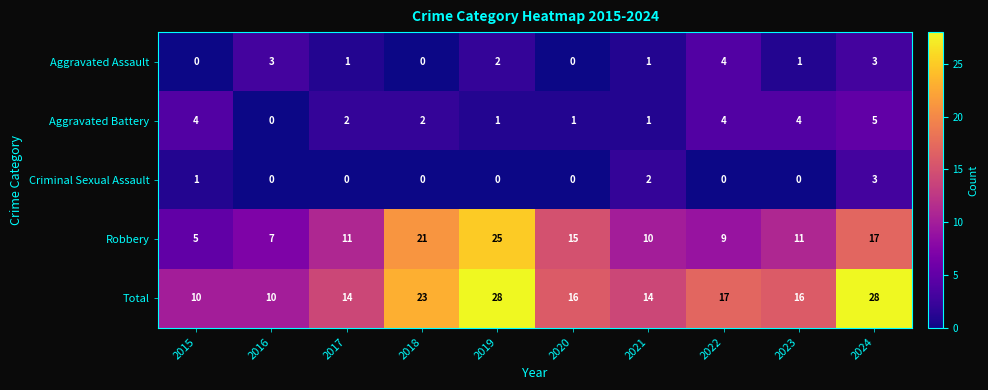

Which series has the widest spread of values?

Robbery